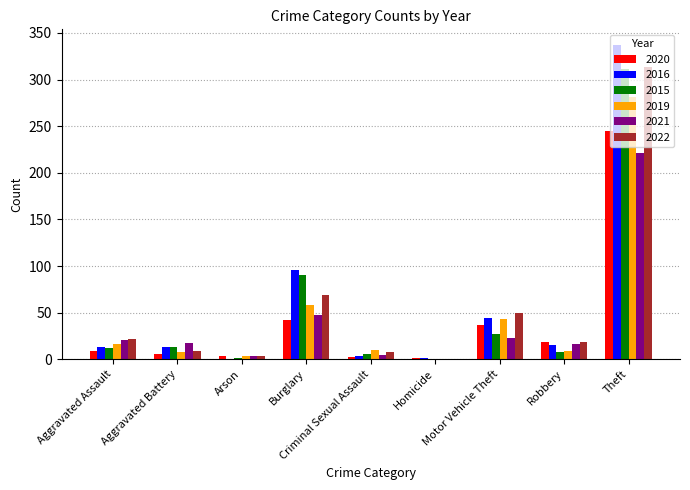

What is the maximum value for 2022?

313